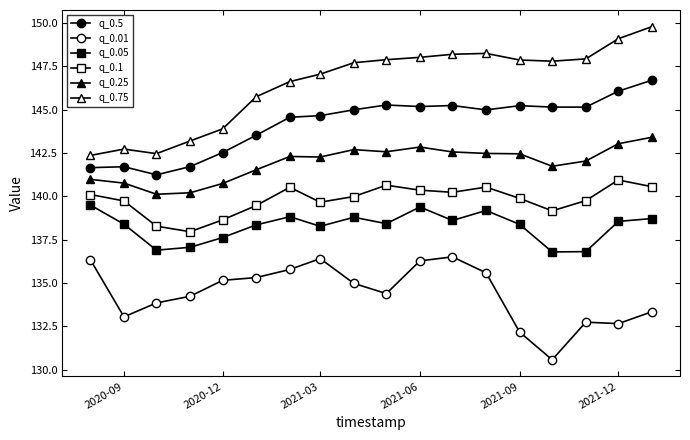

Which series has the largest range (max minus min)?

q_0.75